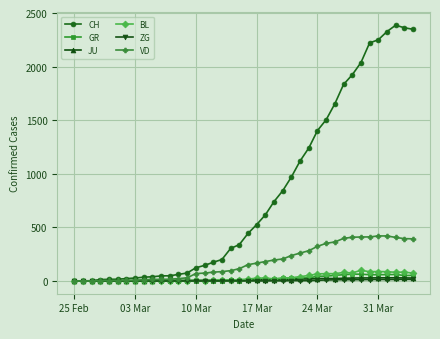

How many series are shown in this chart?

6